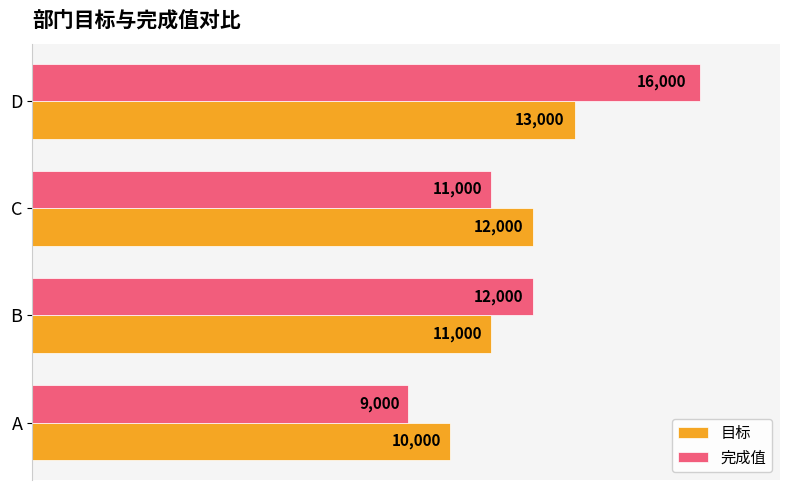

The value of 目标 at B is 11000. True or false?

True